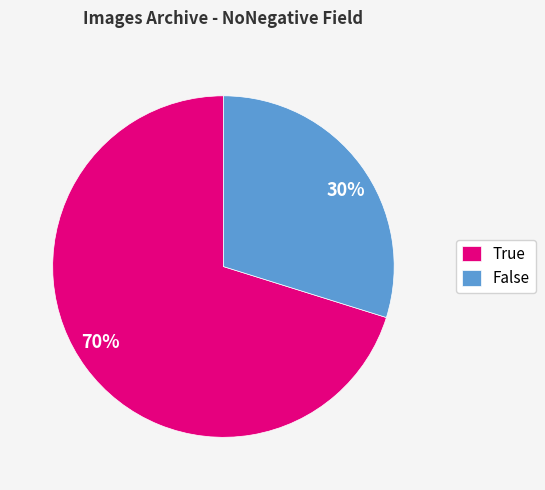

Is the sum of False and True greater than half?

Yes